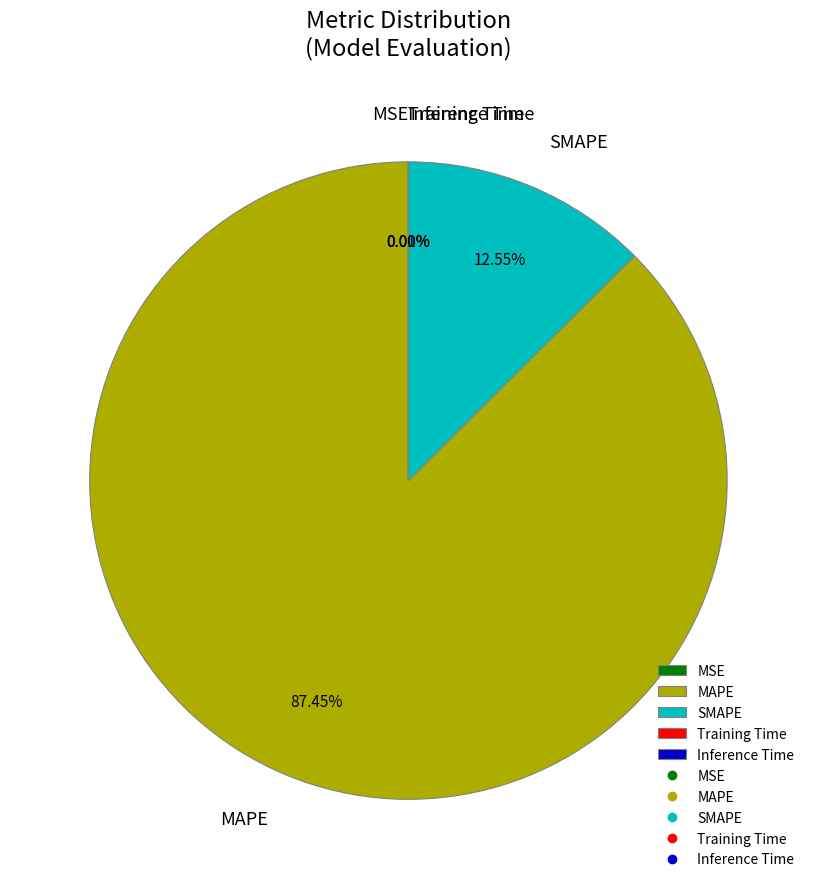

To the nearest percent, what is the difference between the largest and smallest slice percentages?

87%